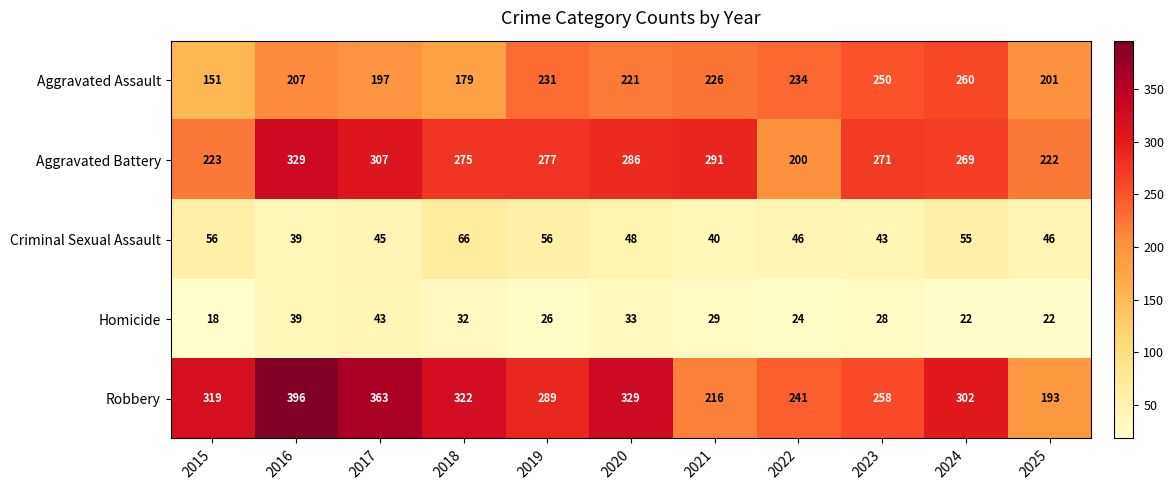

True or false: Homicide has a value of 26 at 2019.

True